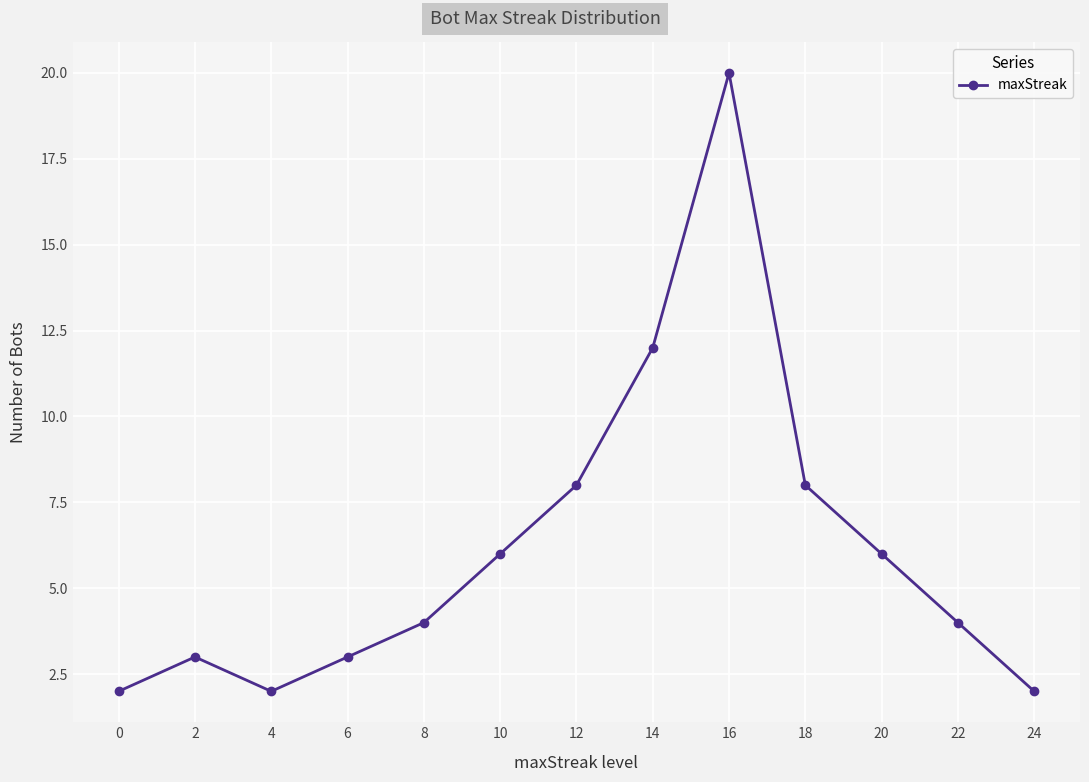

Reading left to right, transcribe all the data shown in this chart.

2	3	2	3	4	6	8	12	20	8	6	4	2